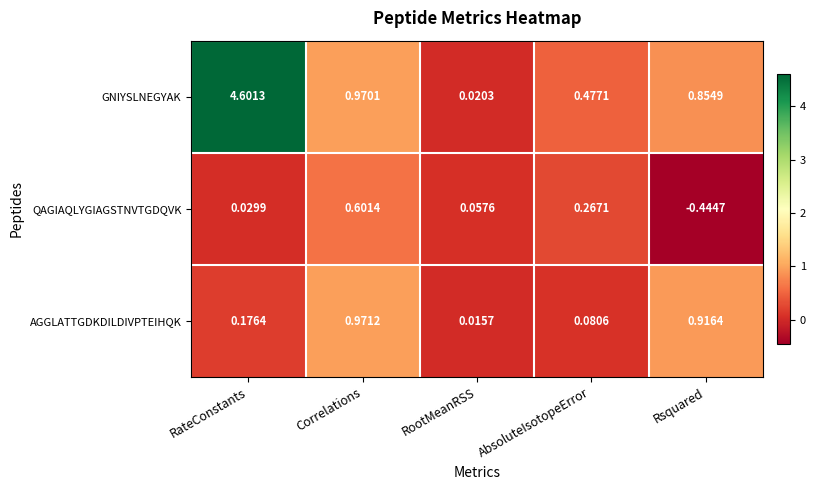

At which label is AGGLATTGDKDILDIVPTEIHQK closest to 0?

RootMeanRSS